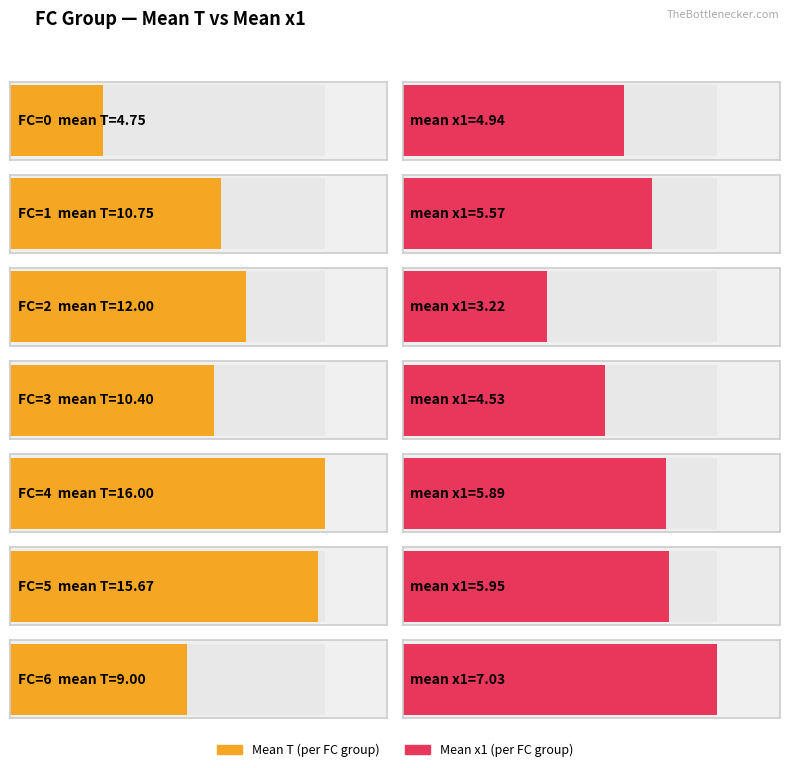

The value of mean_x1 at 1 is 5.6. True or false?

True